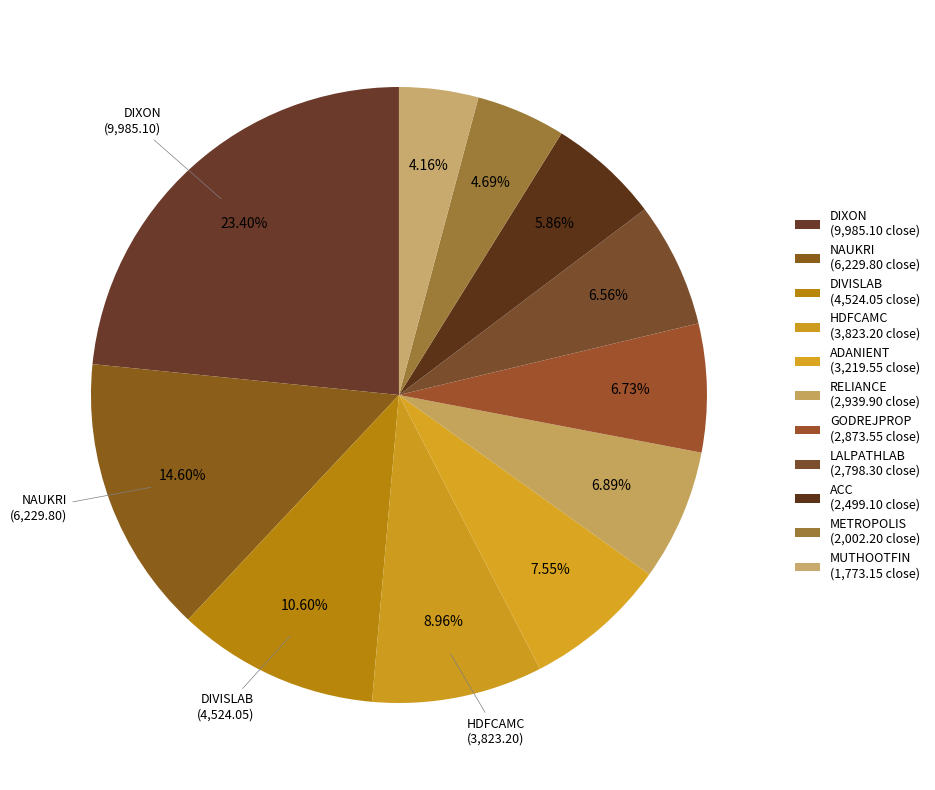

How many segments does this pie chart have?

11